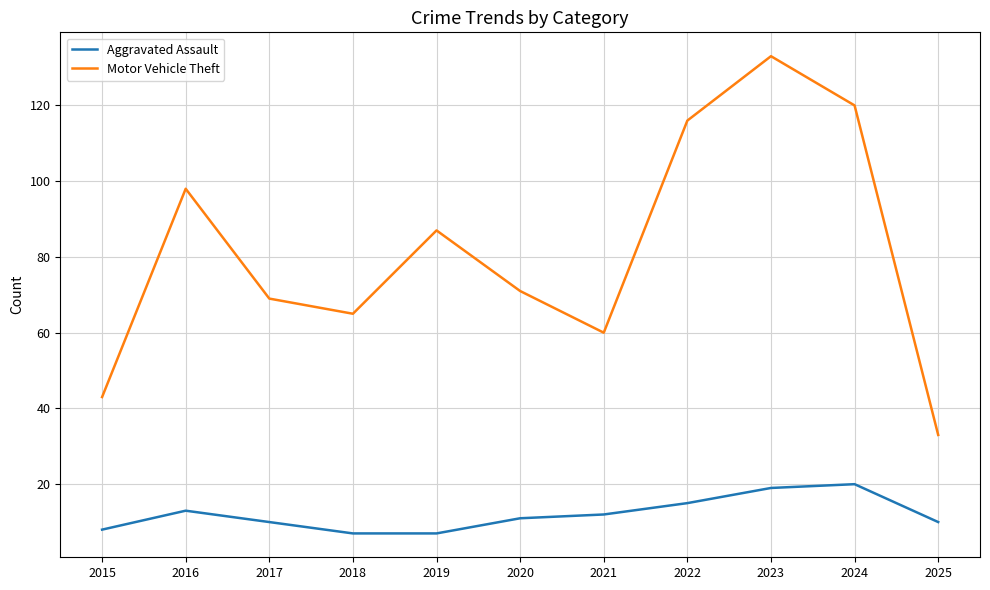

True or false: Aggravated Assault and Motor Vehicle Theft intersect in this chart.

False